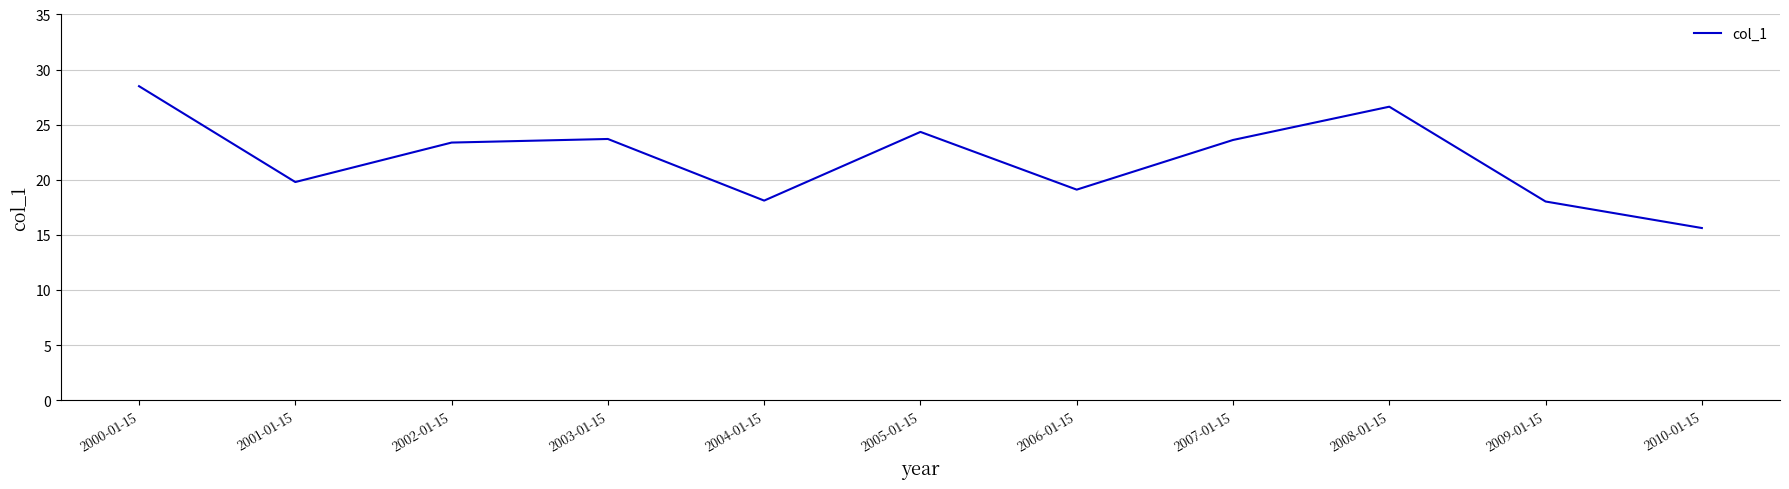

What position from the right is 2005-01-15?

6